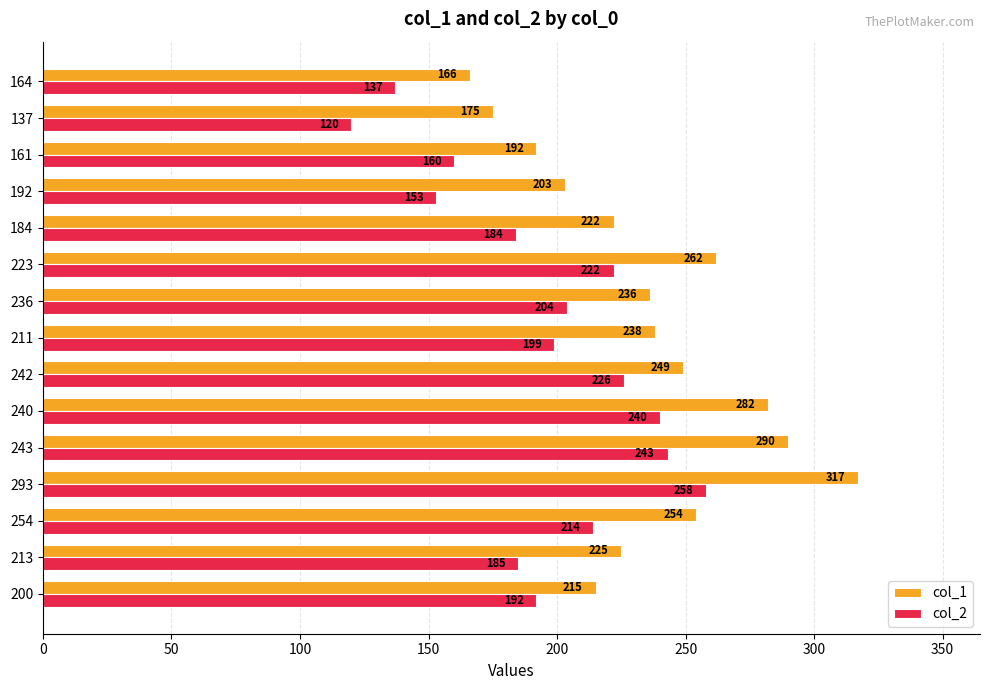

At which label is col_1 closest to 241?

211